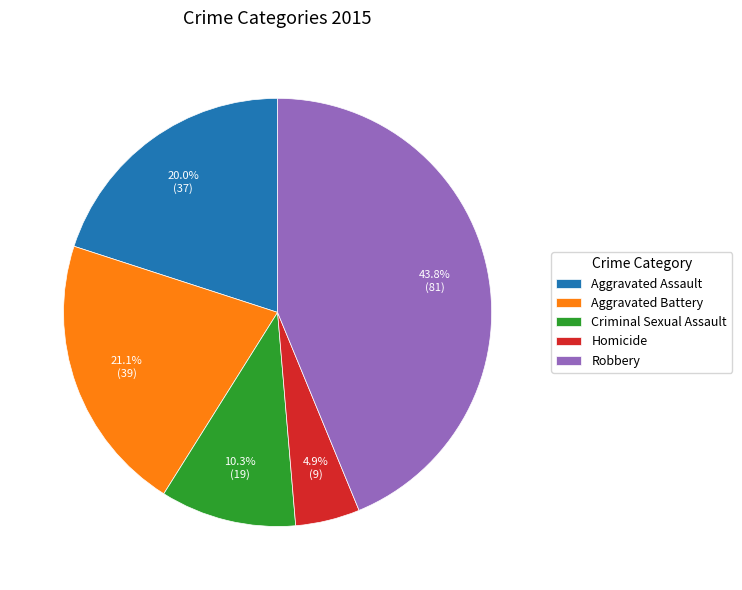

Count the number of slices in the pie.

5